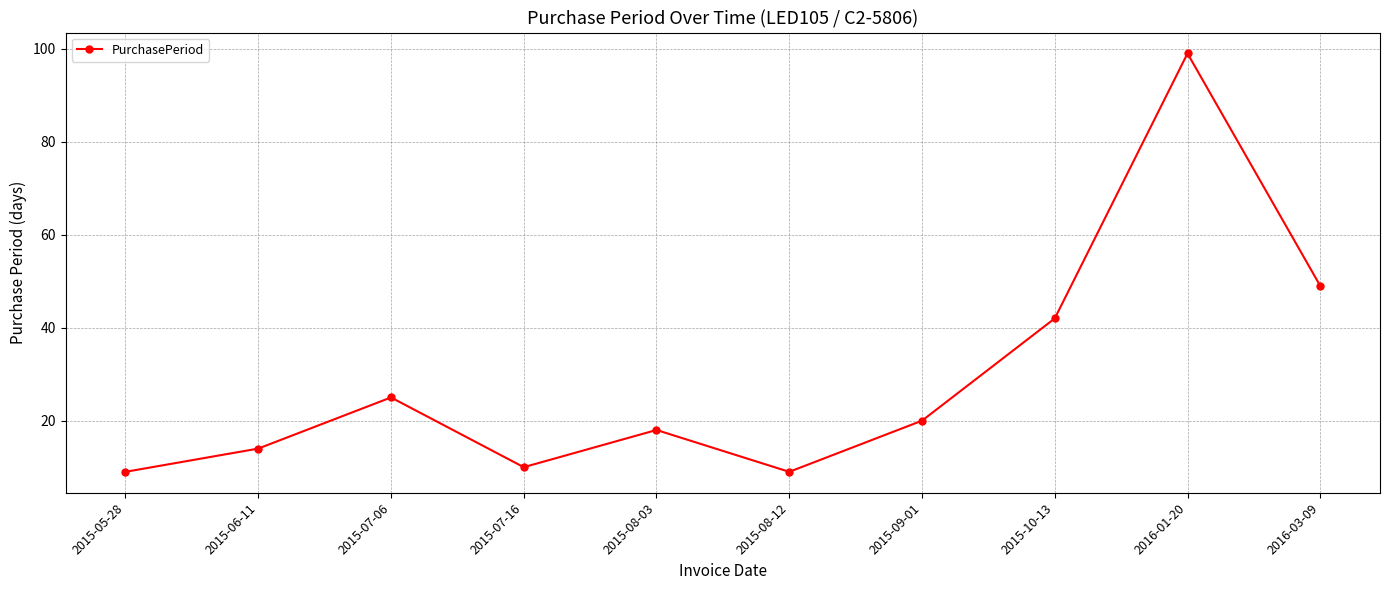

Reading right to left, what are all the values shown in this chart?

2016-03-09=49	2016-01-20=99	2015-10-13=42	2015-09-01=20	2015-08-12=9	2015-08-03=18	2015-07-16=10	2015-07-06=25	2015-06-11=14	2015-05-28=9